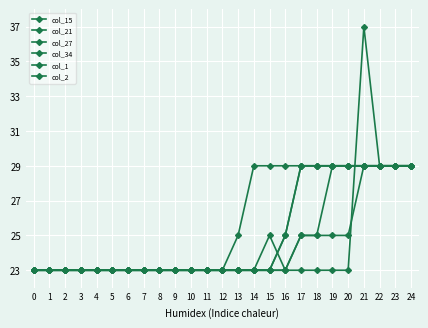

The col_21 series shows 32 at 0. True or false?

False